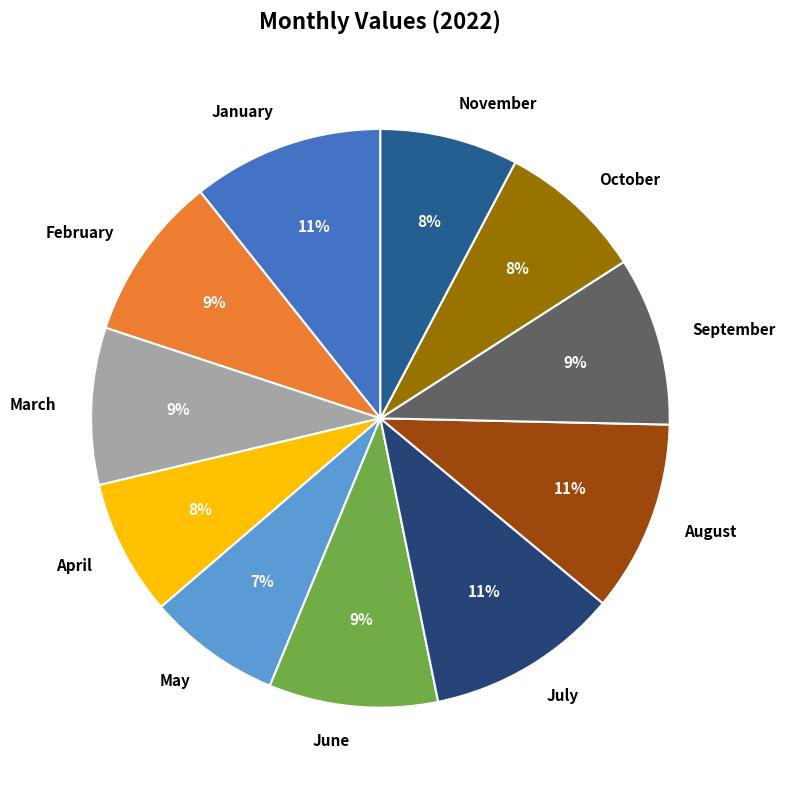

To the nearest percent, what is the combined percentage of February and March?

18%